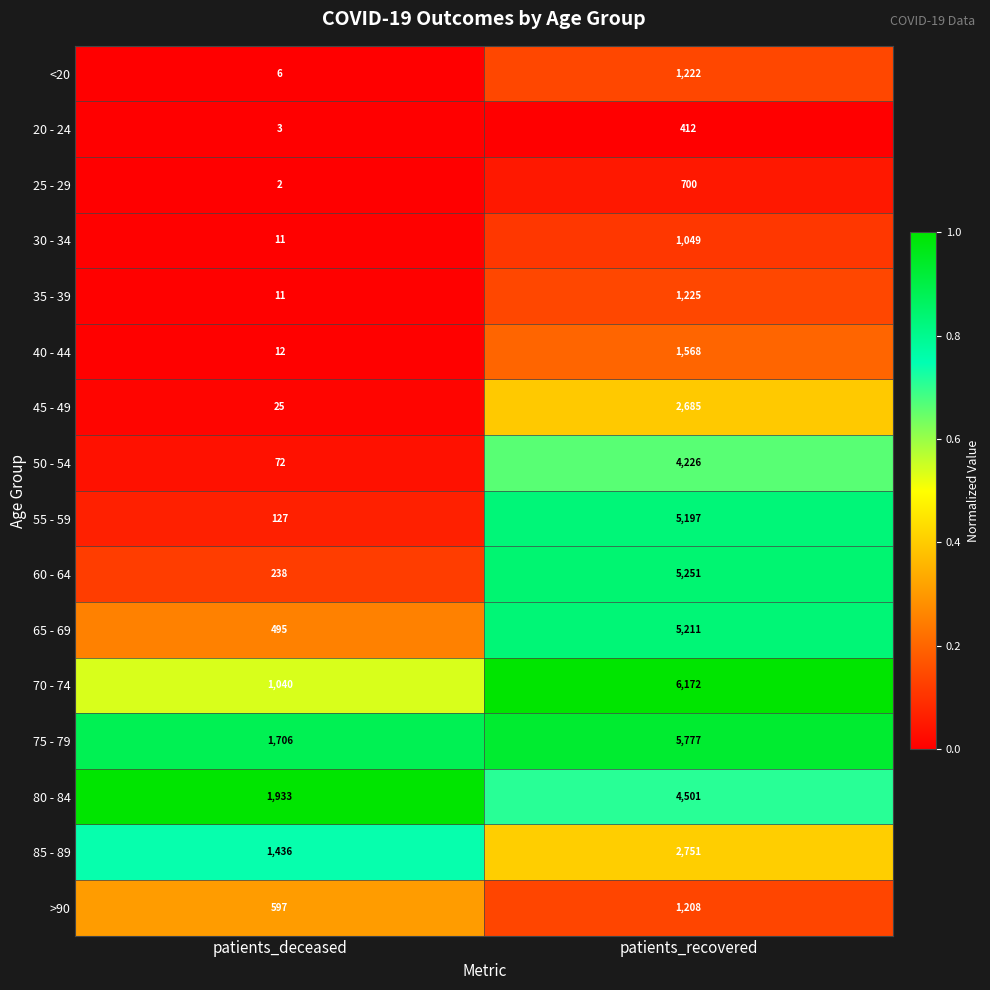

At which category is the sum across all series the highest?

patients_recovered